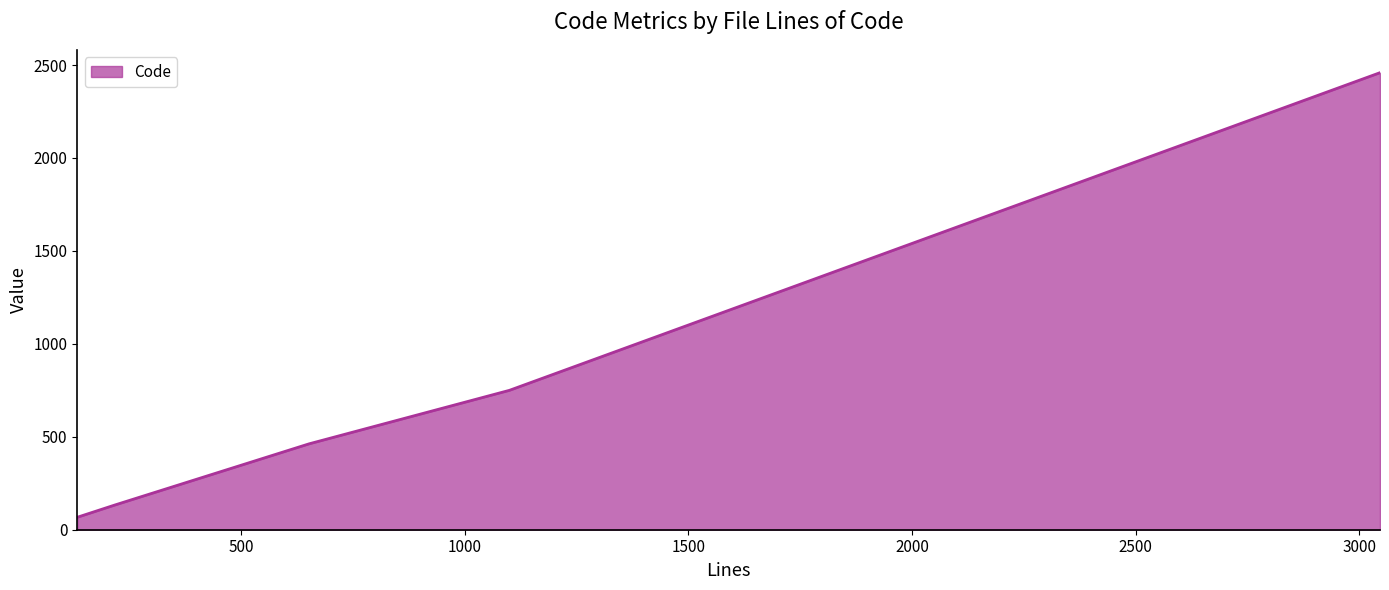

True or false: the data has more than 0 interior local peaks.

False